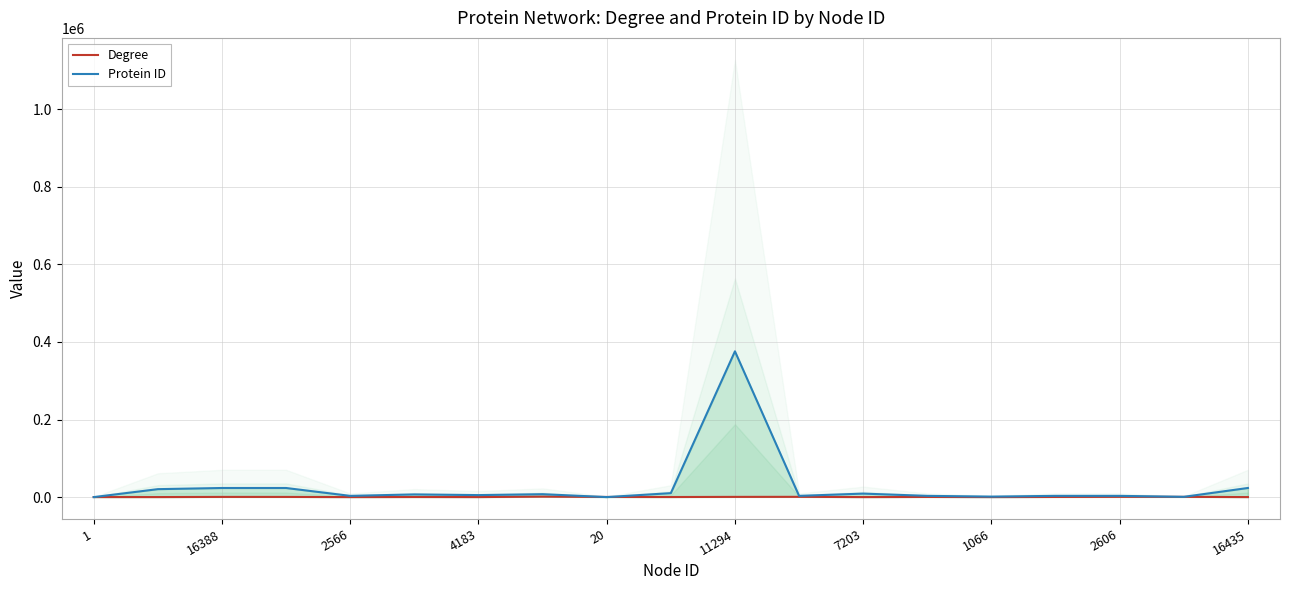

Which category has the lowest value in the Degree series?

2566